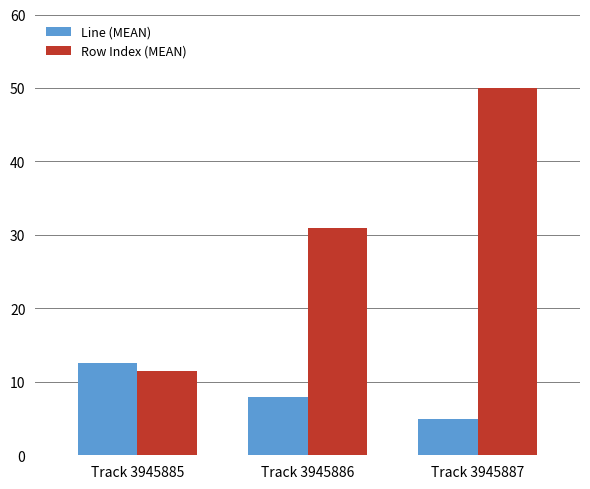

Reading left to right, what are all the values shown in this chart?

Line (MEAN): 12.5	8.0	5.0
Row Index (MEAN): 11.5	31.0	50.0